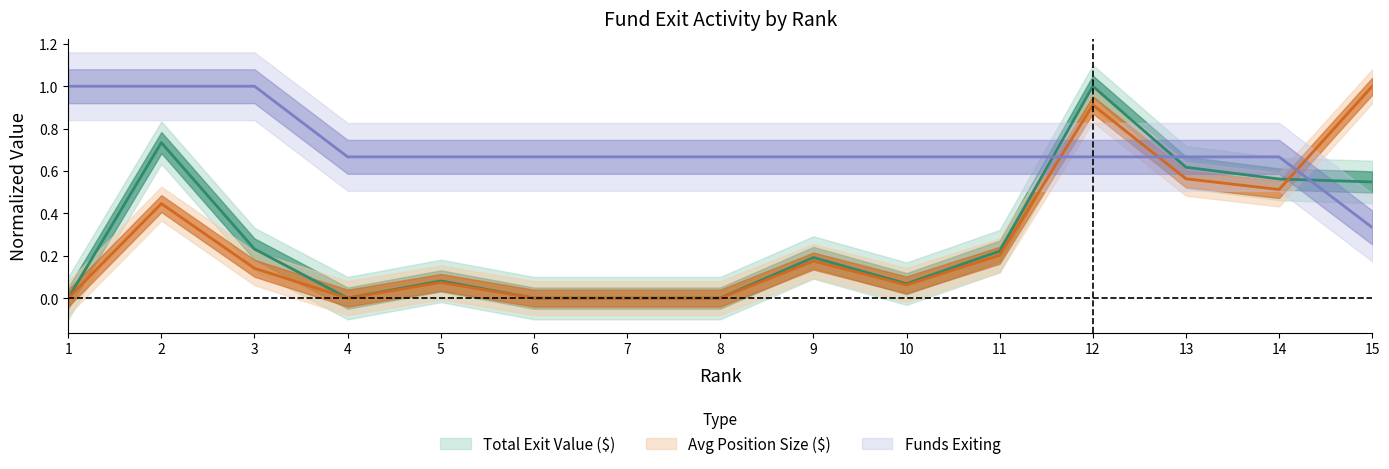

What are all the series names shown in the legend?

Total Exit Value ($), Avg Position Size ($), Funds Exiting